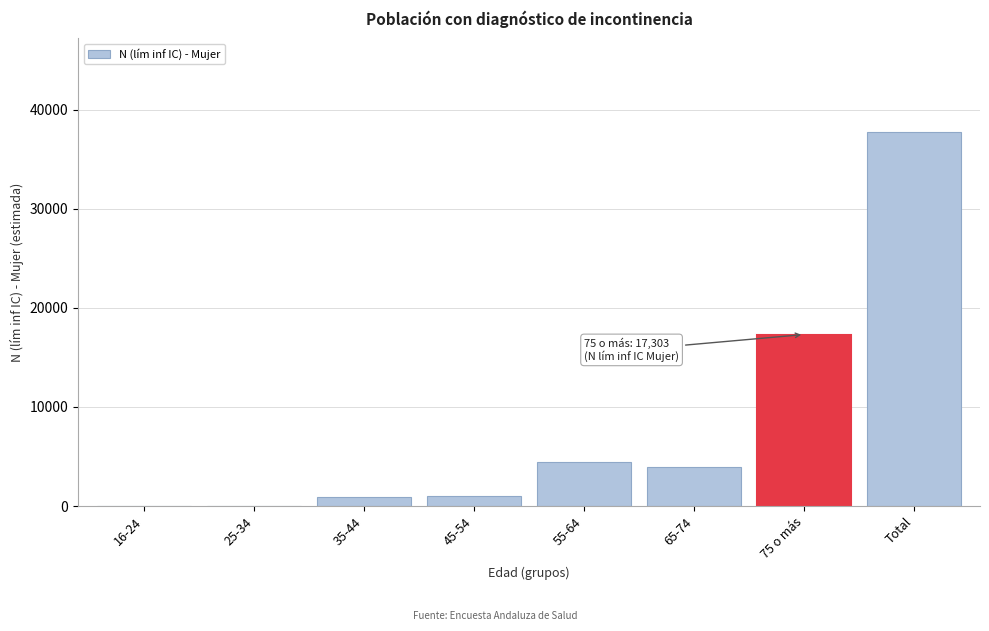

Which label corresponds to the largest value in the chart?

Total